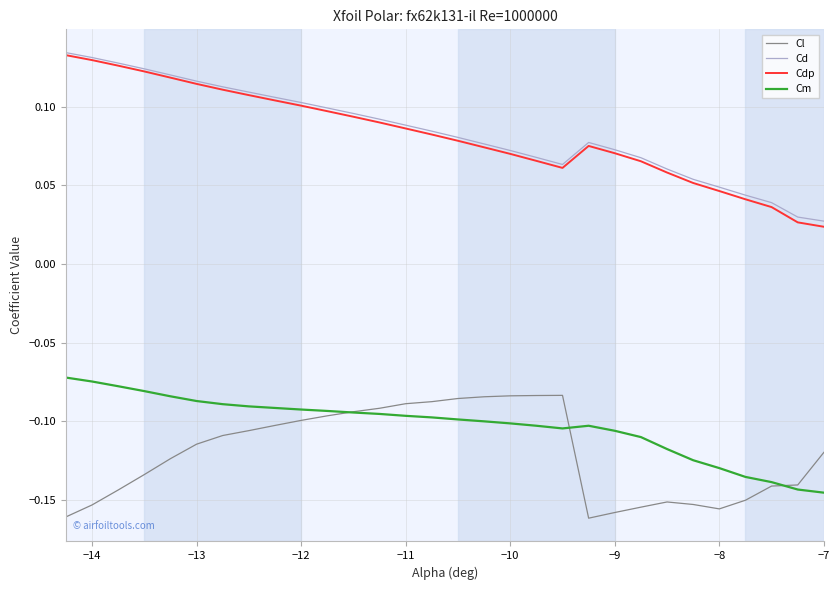

True or false: Cd and Cm cross at least once.

False